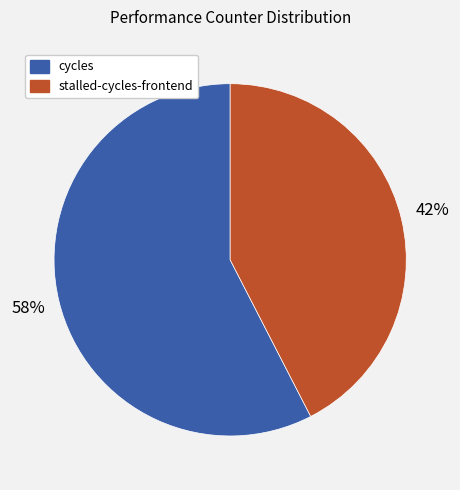

Do stalled-cycles-frontend and cycles together represent more than half of the pie?

Yes